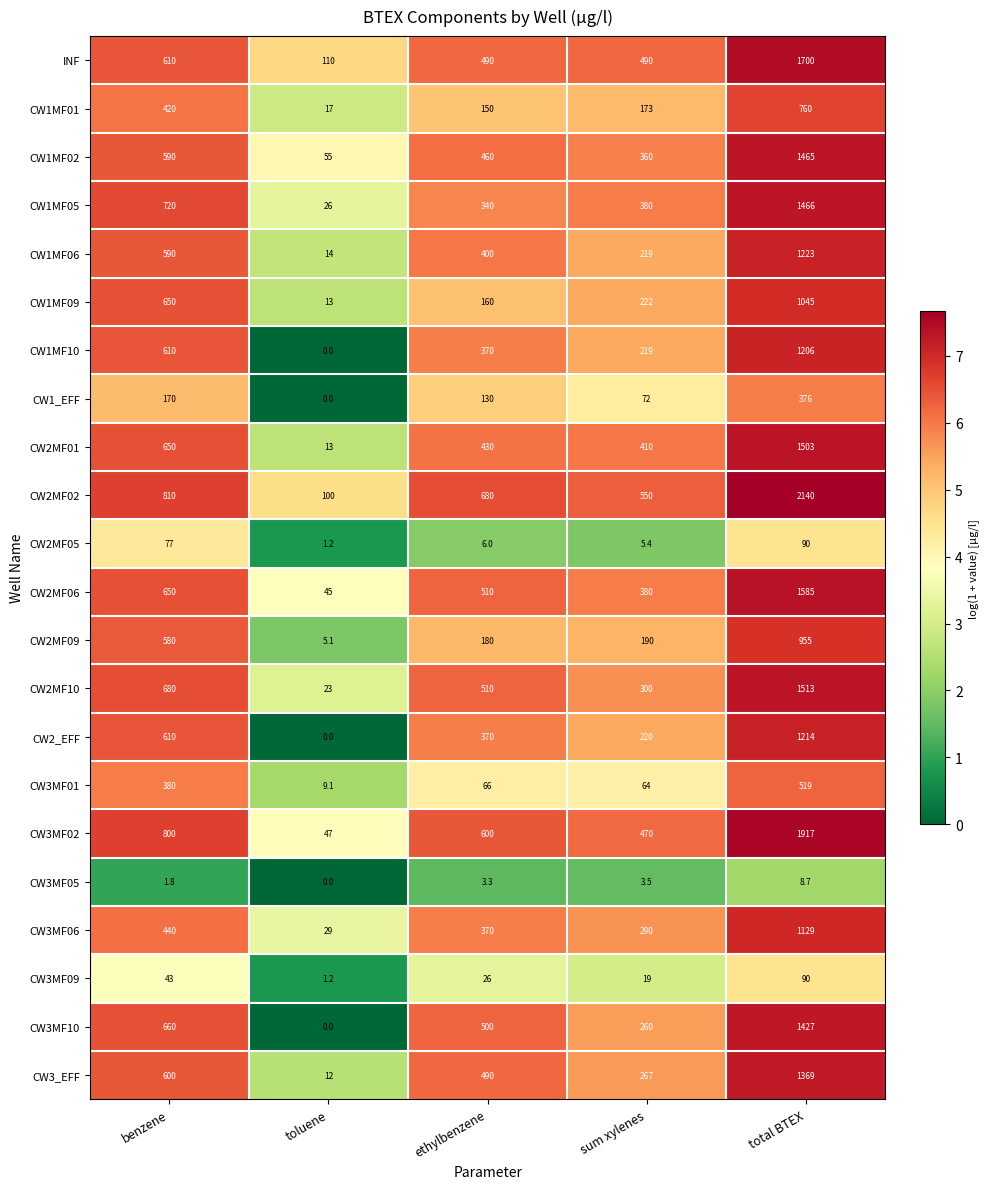

Which series changed the most between benzene and toluene?

CW3MF02